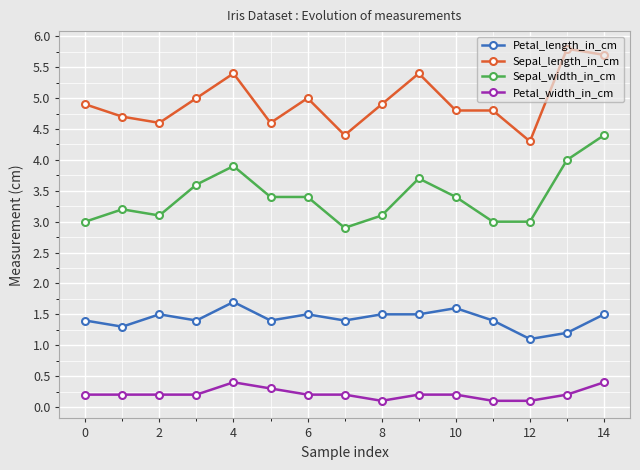

What are all the series names shown in the legend?

Petal_length_in_cm, Sepal_length_in_cm, Sepal_width_in_cm, Petal_width_in_cm